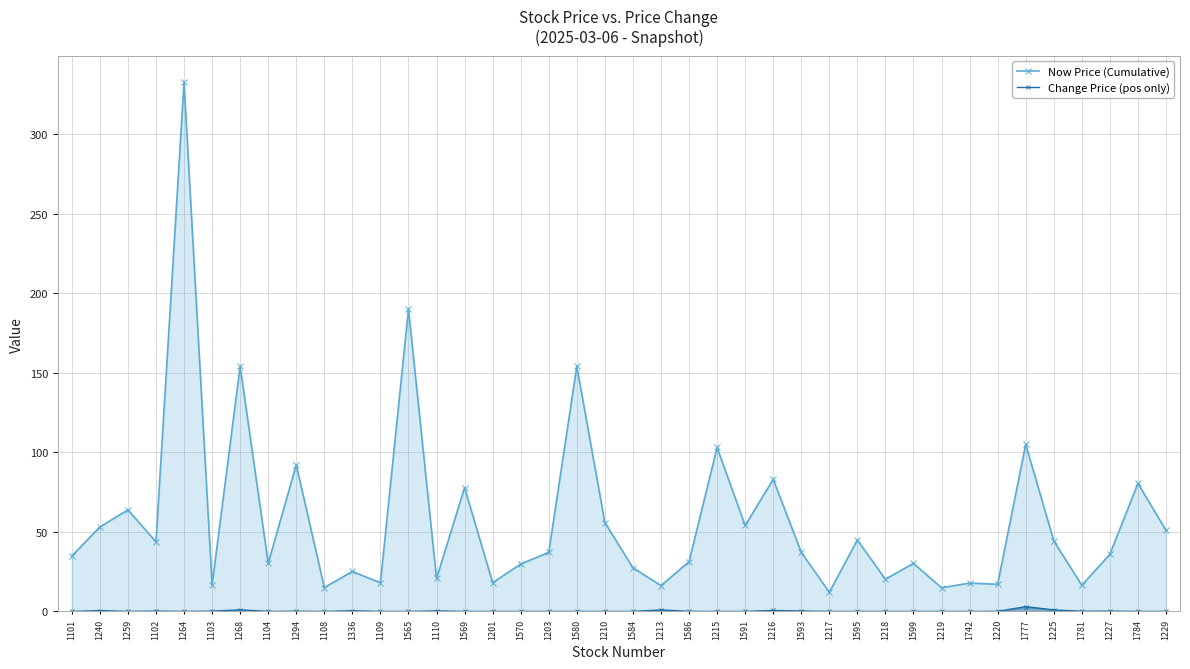

Reading left to right, extract all data points from this chart.

Now Price (Cumulative): 34.8	53.1	63.8	43.8	332.5	16.7	154.0	30.3	92.1	15.0	25.1	18.0	190.0	20.7	77.8	18.1	29.8	37.1	154.0	55.8	27.4	16.2	31.2	103.0	54.0	83.0	37.1	12.1	44.9	20.2	30.2	14.9	17.8	17.1	105.0	44.4	16.4	35.9	80.4	51.0
Change Price (pos only): 0.0	0.5	0.0	0.2	0.0	0.1	1.0	0.0	0.1	0.0	0.4	0.0	0.0	0.3	0.0	0.0	0.0	0.0	0.0	0.0	0.0	0.9	0.1	0.0	0.0	0.6	0.2	0.0	0.0	0.0	0.0	0.0	0.0	0.1	3.0	0.9	0.1	0.2	0.0	0.0